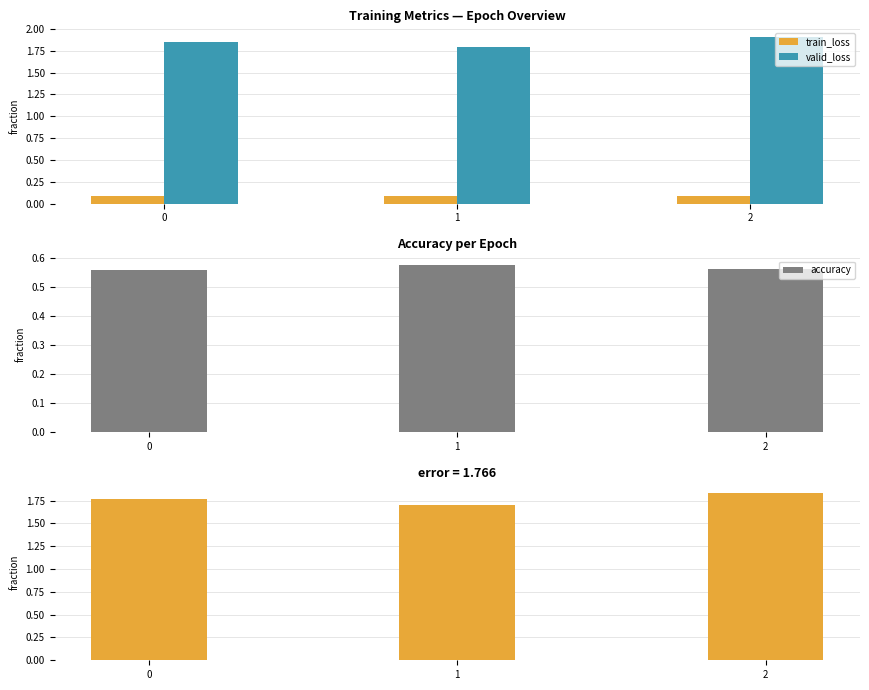

Rank the series at 1 from lowest to highest value.

train_loss, accuracy, valid_loss